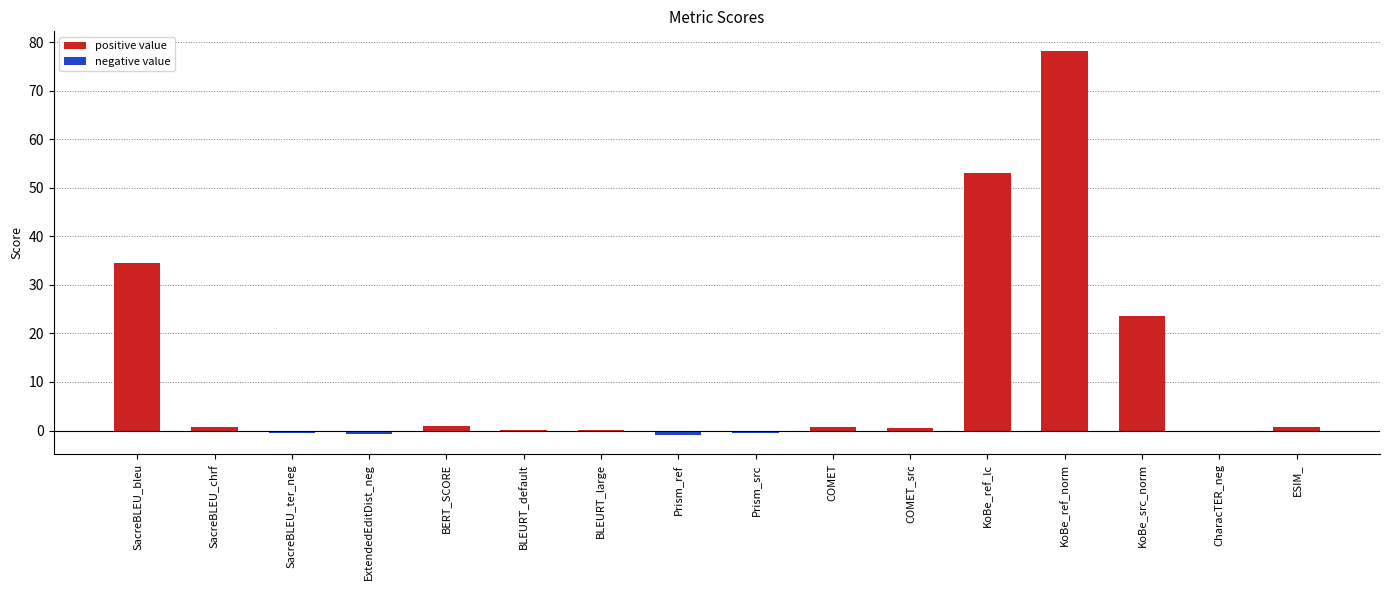

What value does the data have at BLEURT_large?

0.1